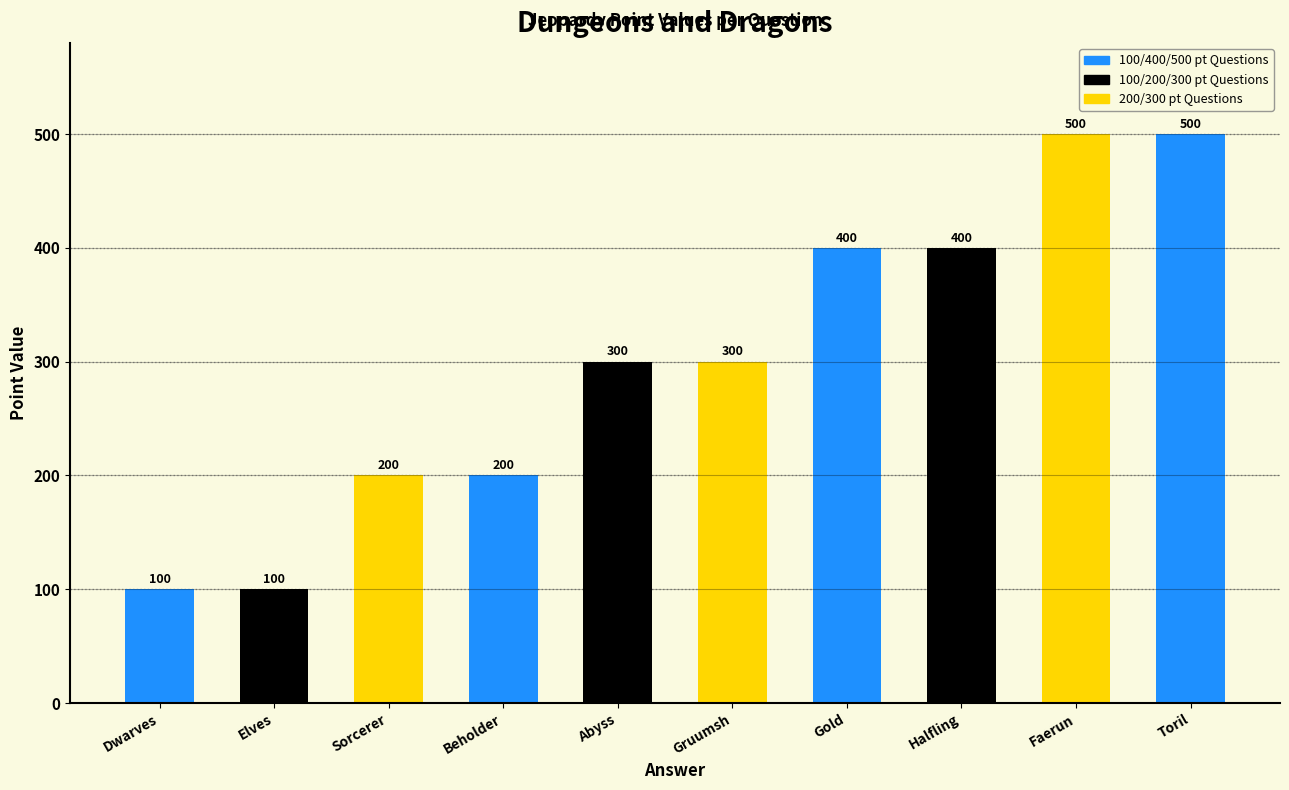

What is the smallest value displayed?

100